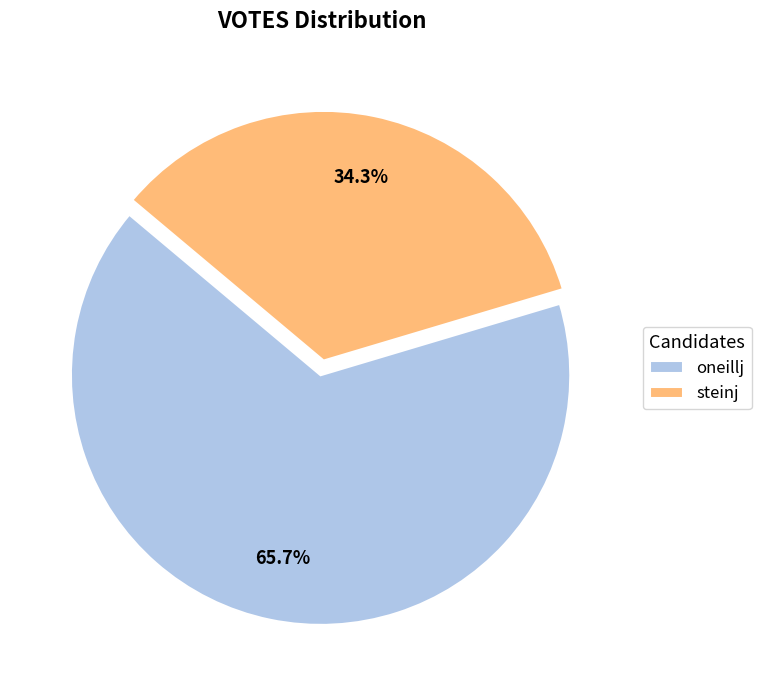

Is oneillj the majority of the pie?

Yes